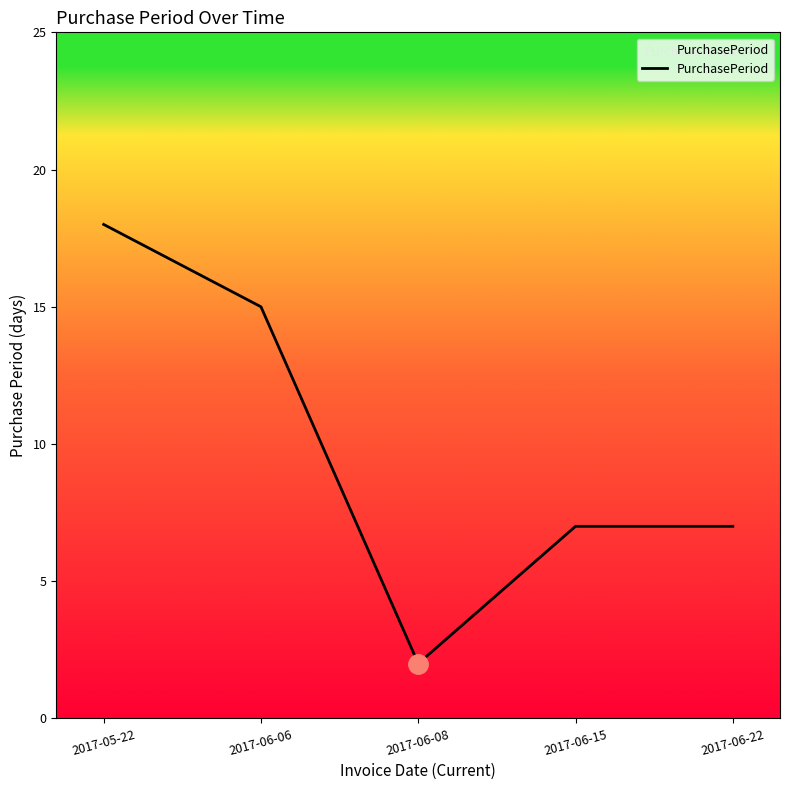

At which label does the data first exceed 7?

2017-05-22